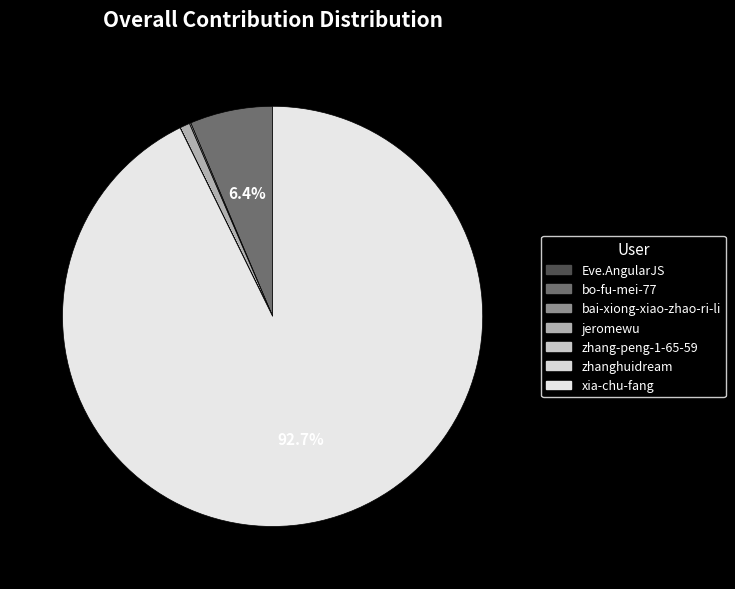

Is it true that xia-chu-fang is 99% of the pie?

False